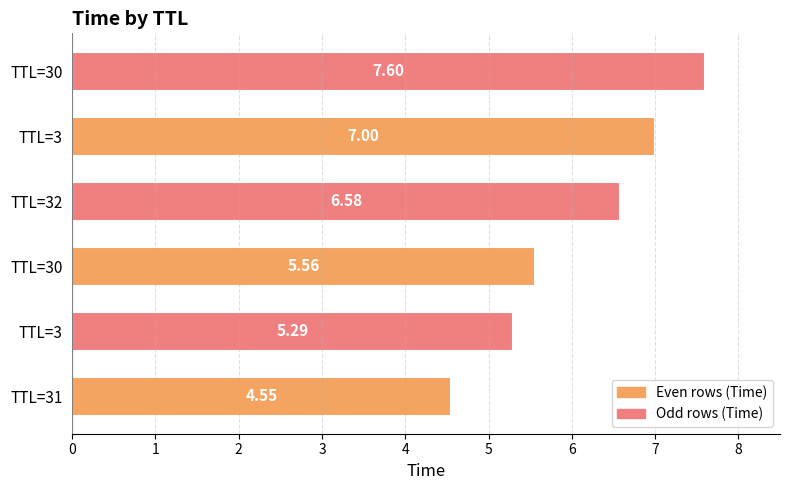

What is the minimum value shown in the chart?

4.5